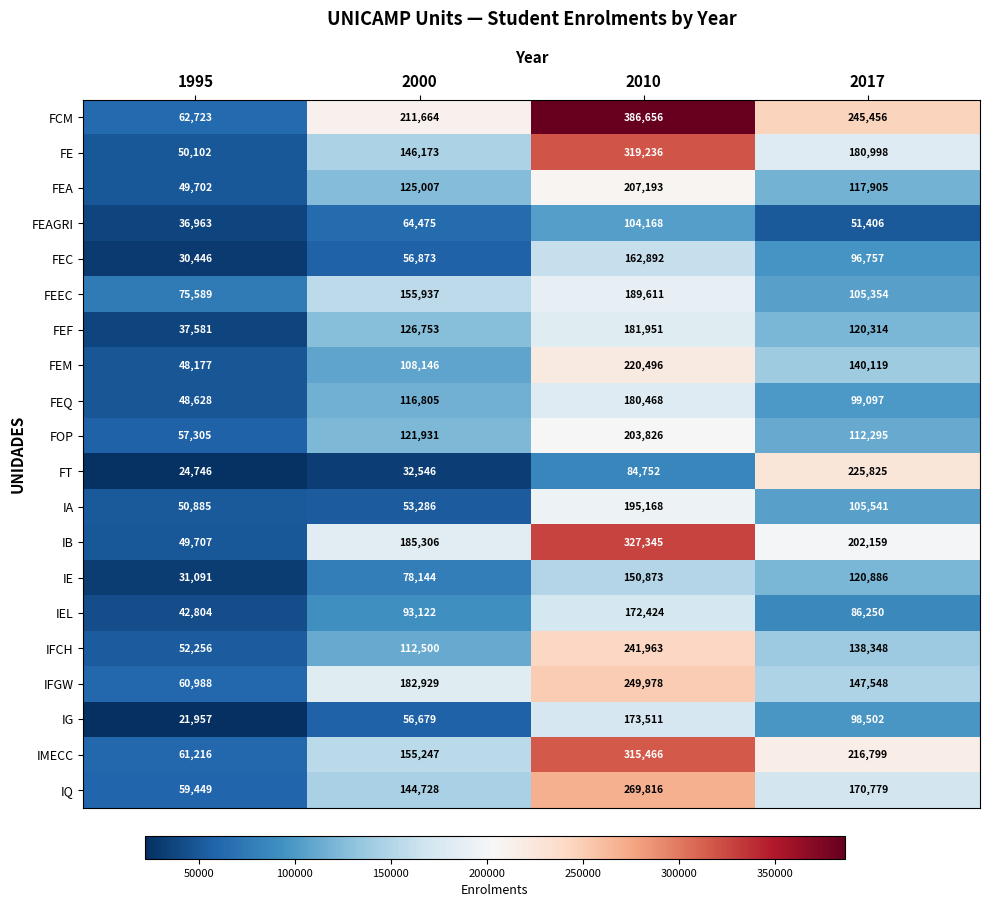

Which series has the largest total across all categories?

FCM